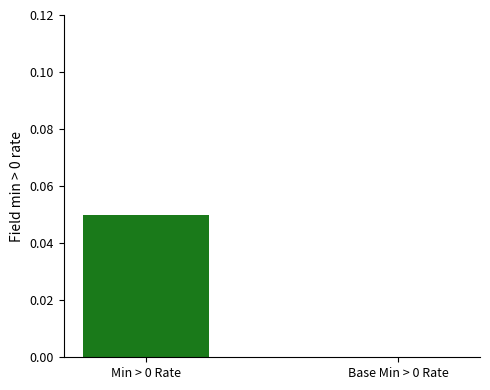

Which label corresponds to the largest value in the chart?

Min > 0 Rate